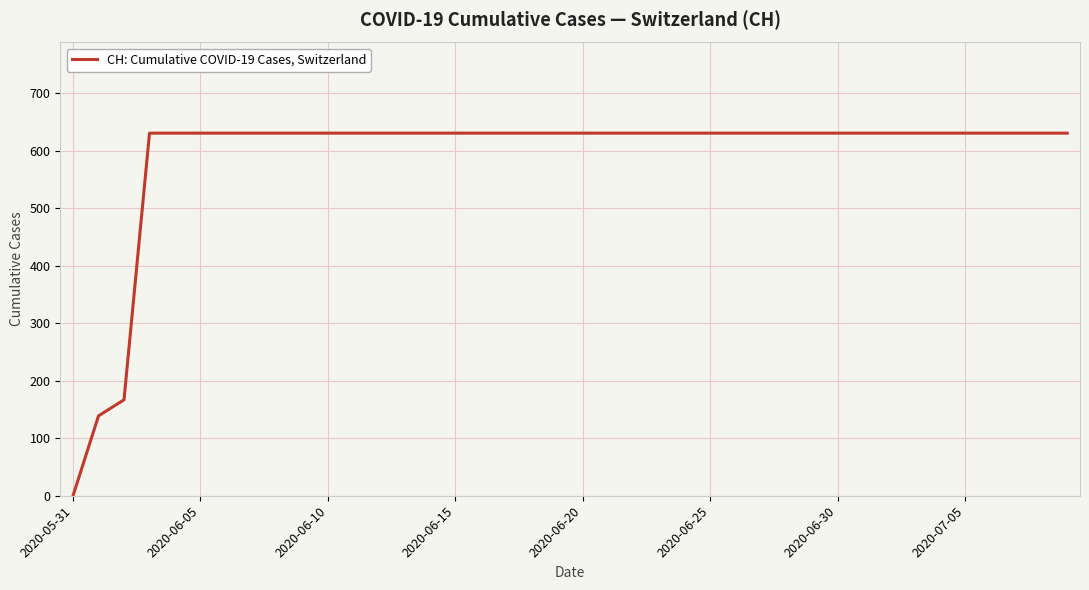

What is the difference between the maximum and minimum values?

631